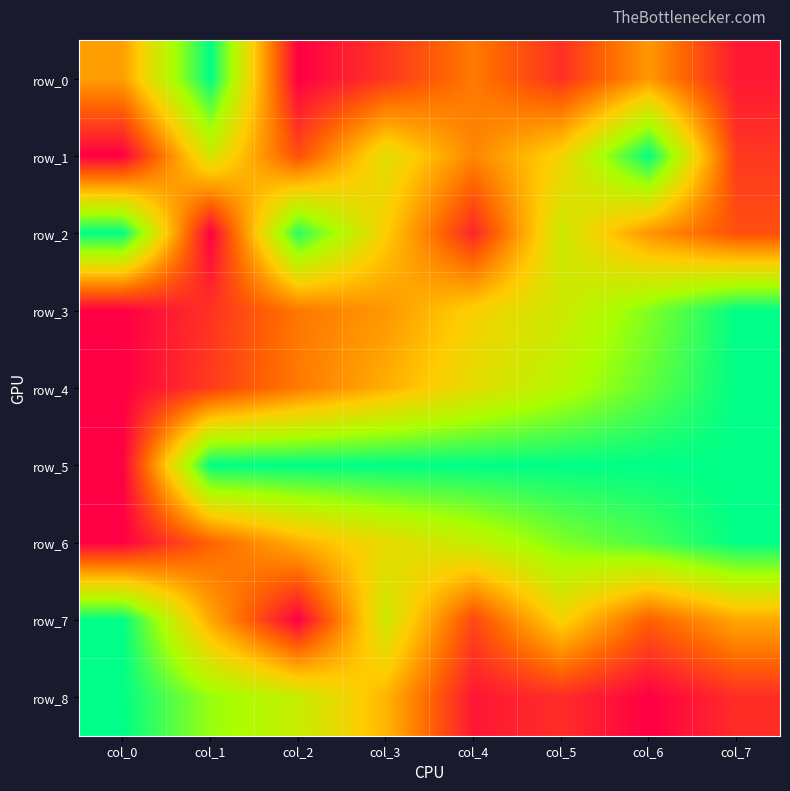

What is the sum of the row_8 values at col_4 and col_1?

0.8